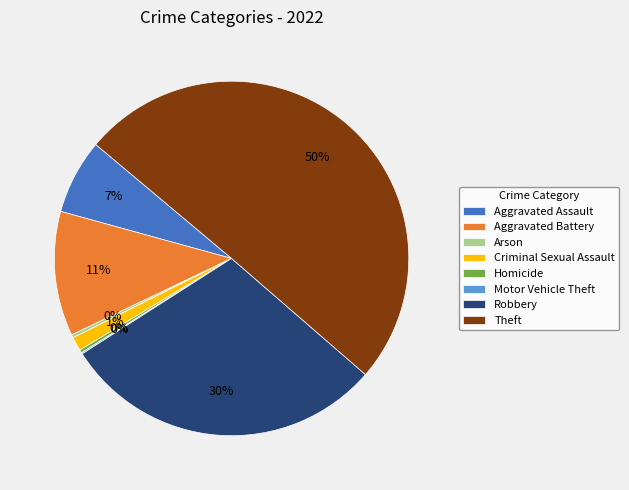

To the nearest percent, what is the difference between the Criminal Sexual Assault and Aggravated Battery slice percentages?

10%